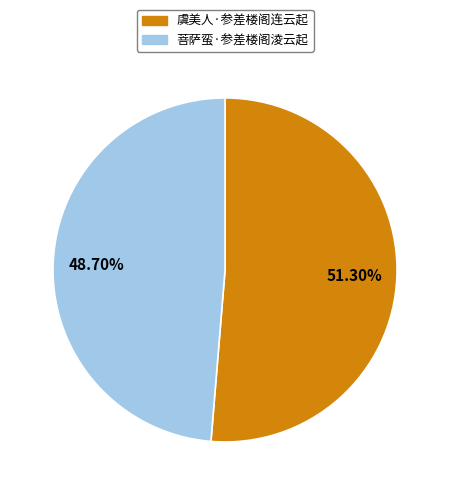

The 菩萨蛮·参差楼阁淩云起 slice represents 41% of the pie. True or false?

False